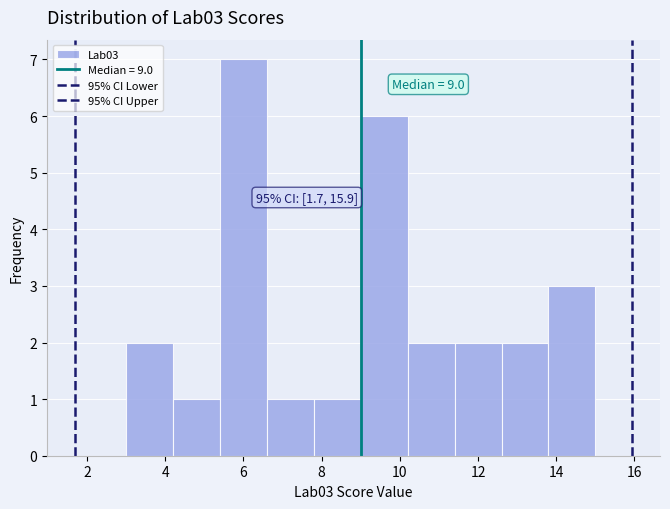

Which range on the x-axis has the tallest bar?

5.4 to 6.6